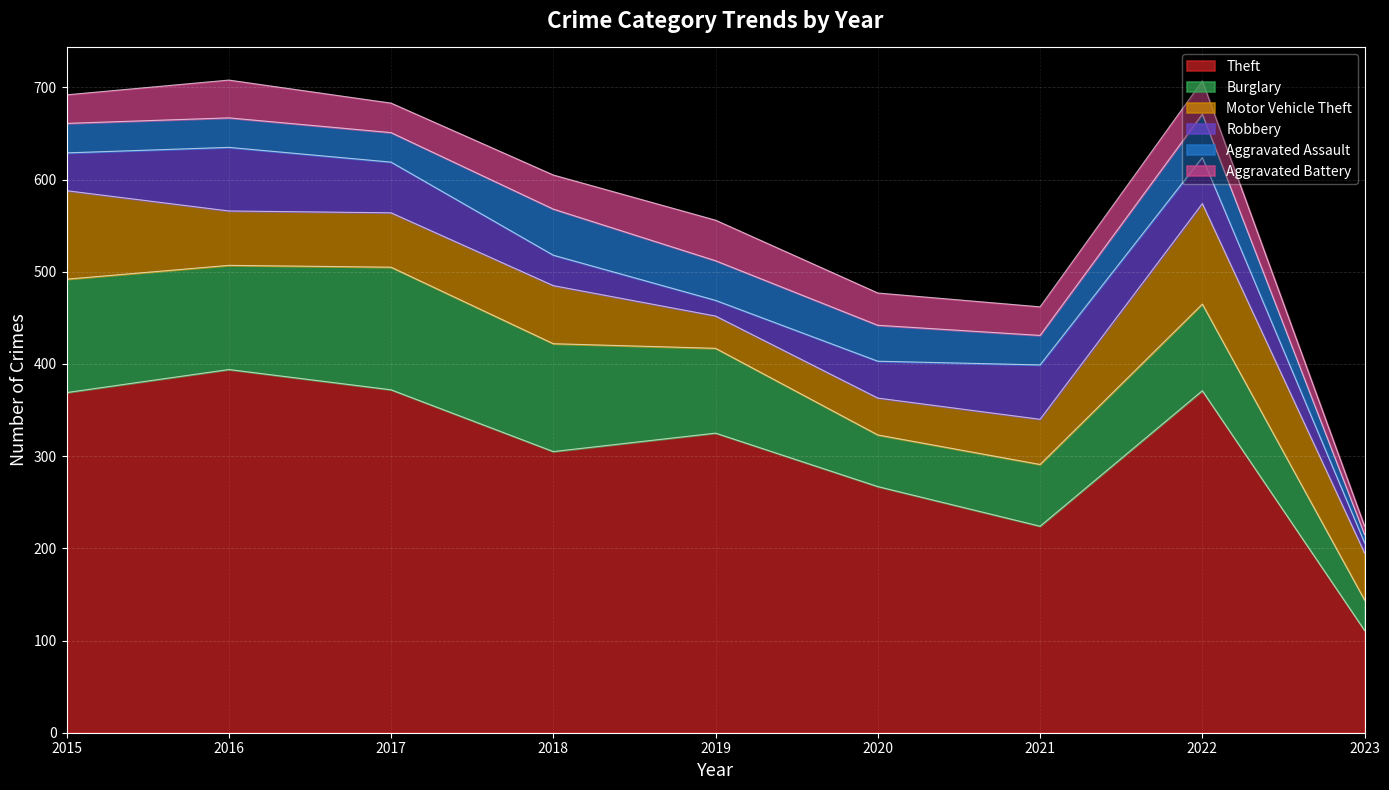

What is the value of the Burglary point at the 9th from the left?

33